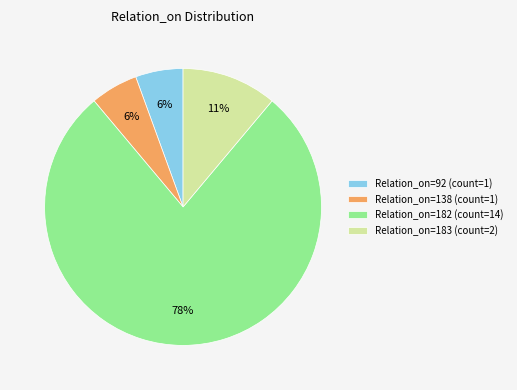

To the nearest percent, what portion does Relation_on=138 (count=1) represent?

6%